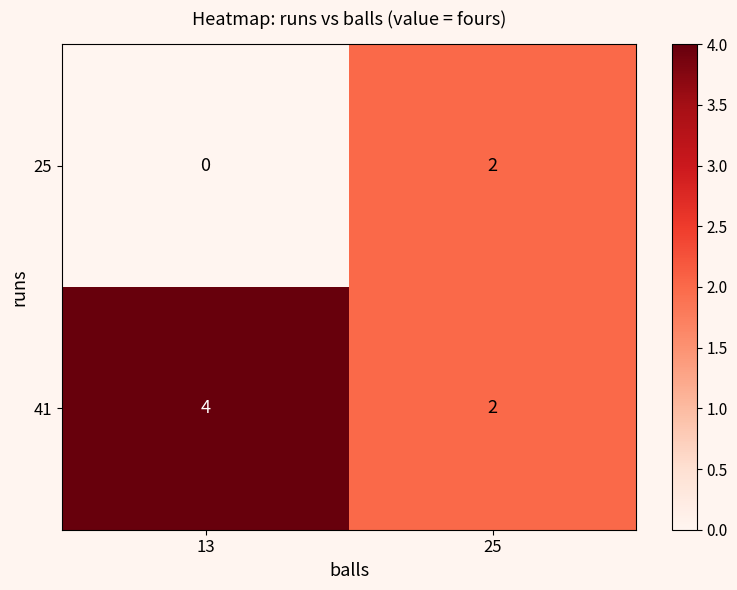

At which category does the chart reach its minimum across all series?

13